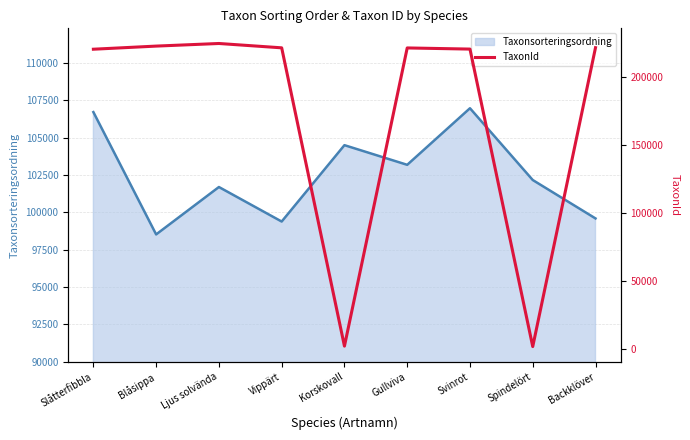

Which category has the lowest value in the Taxonsorteringsordning series?

Blåsippa